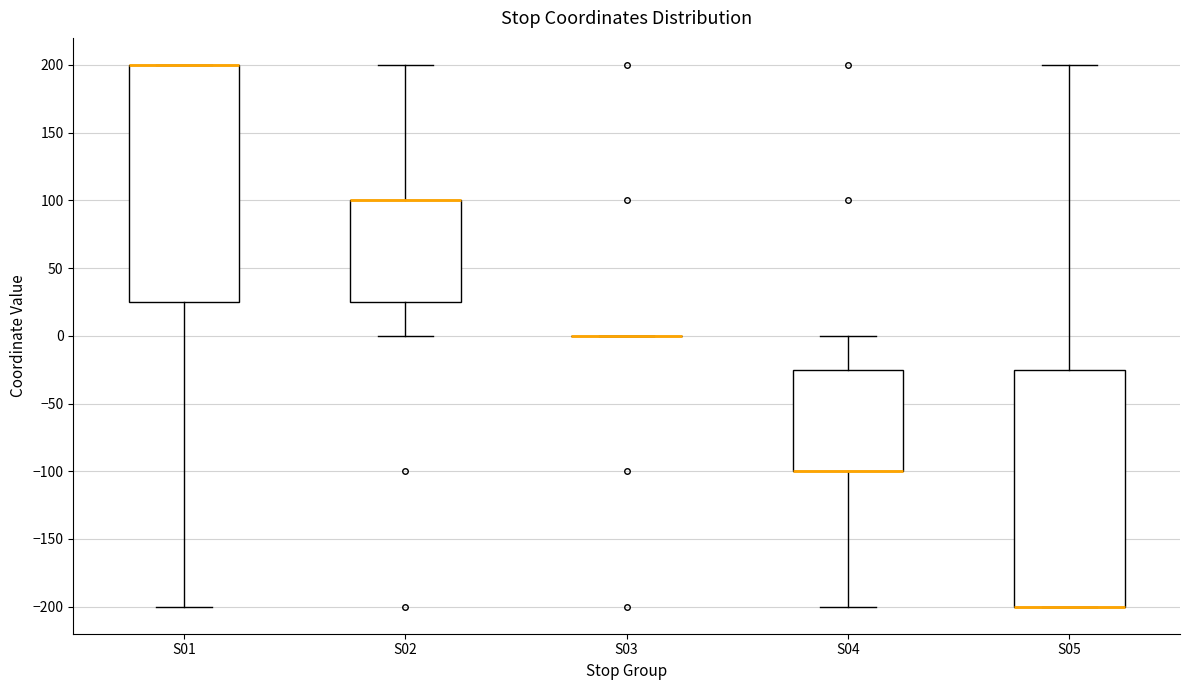

Reading left to right, read every box against the y-axis: the position of its median line, the range the box covers, and the ends of its whiskers. The values are not printed on the chart, so give them approximately, as read against the axis.

S01: median 200 (drawn on the box's upper edge), box 25 to 200, whiskers -200 to 200
S02: median 100 (drawn on the box's upper edge), box 25 to 100, whiskers 0 to 200
S03: box collapsed to a line at 0, whiskers 0 to 0
S04: median -100 (drawn on the box's lower edge), box -100 to -25, whiskers -200 to 0
S05: median -200 (drawn on the box's lower edge), box -200 to -25, whiskers -200 to 200